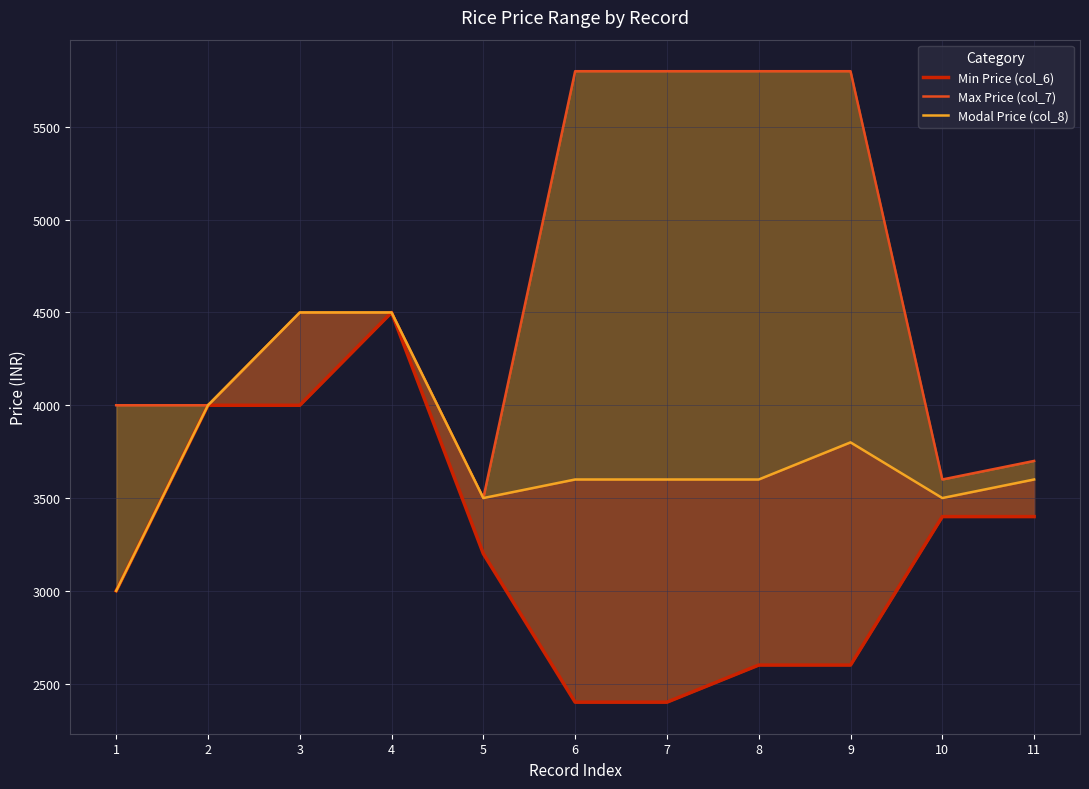

At which label does Modal Price (col_8) first exceed 3600?

2